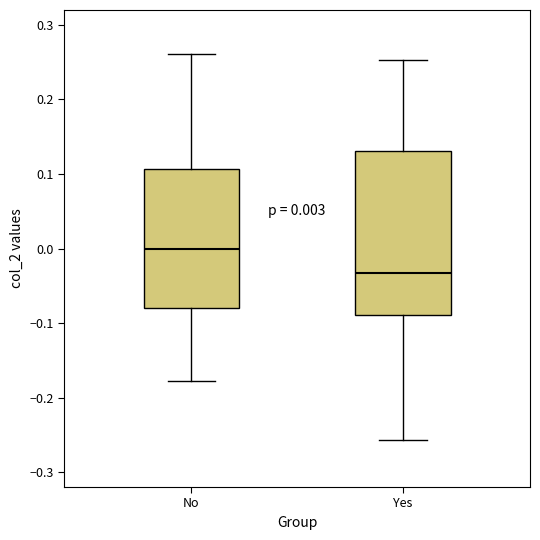

Which box's median line is the lowest?

Yes